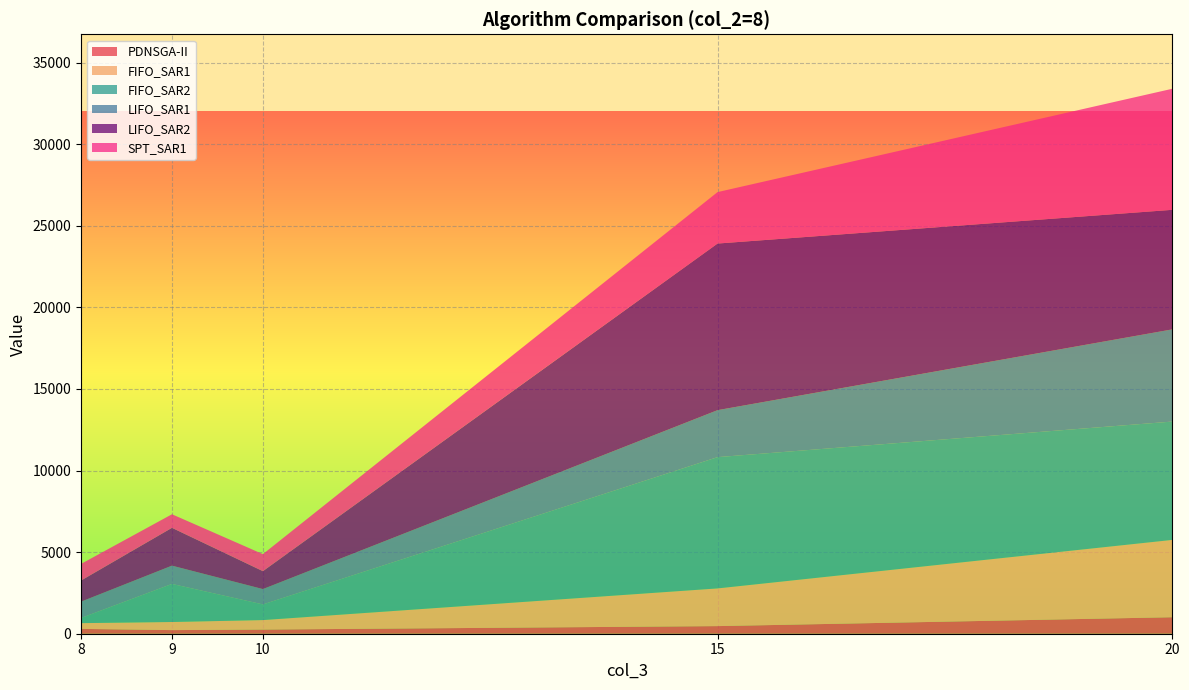

At which category is the sum across all series the highest?

20